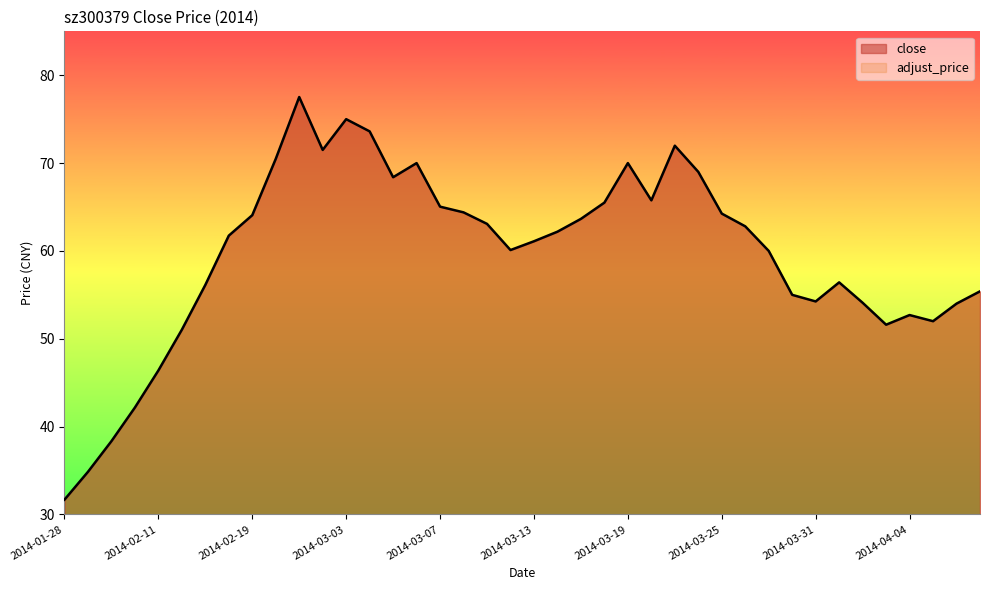

What is the difference between the maximum and minimum values?

45.8